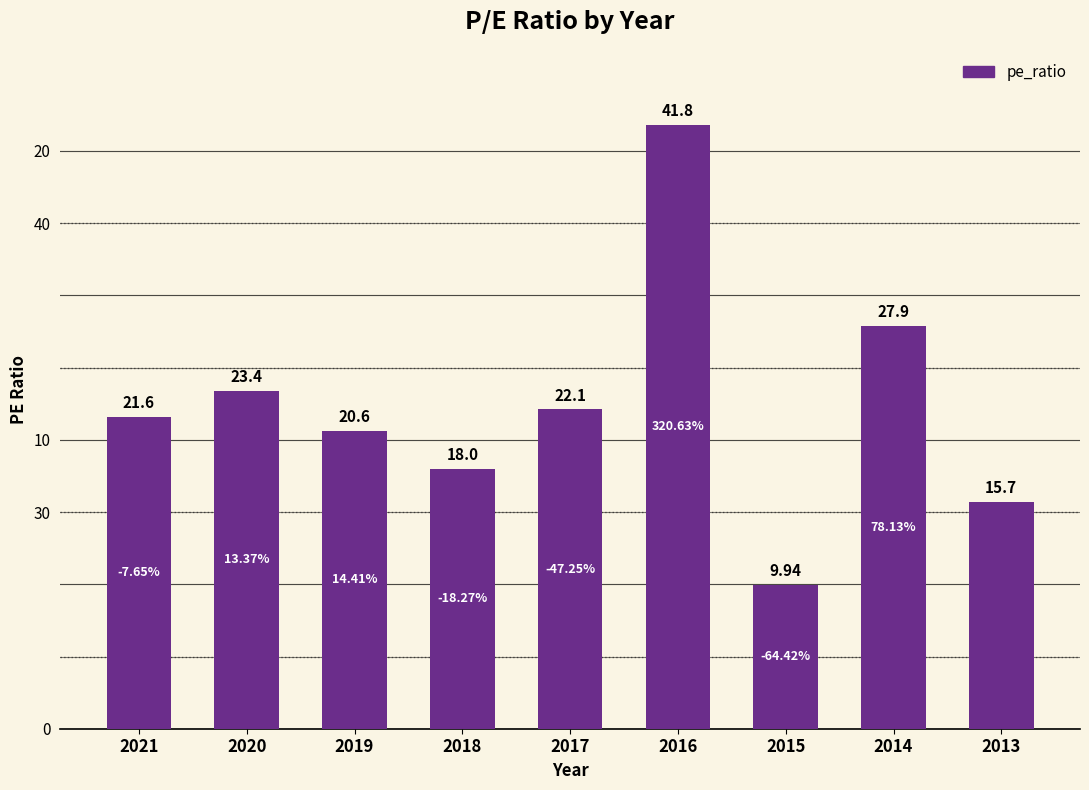

Reading left to right, list all the values displayed in this chart.

2021=21.6	2020=23.4	2019=20.6	2018=18.0	2017=22.1	2016=41.8	2015=9.9	2014=27.9	2013=15.7